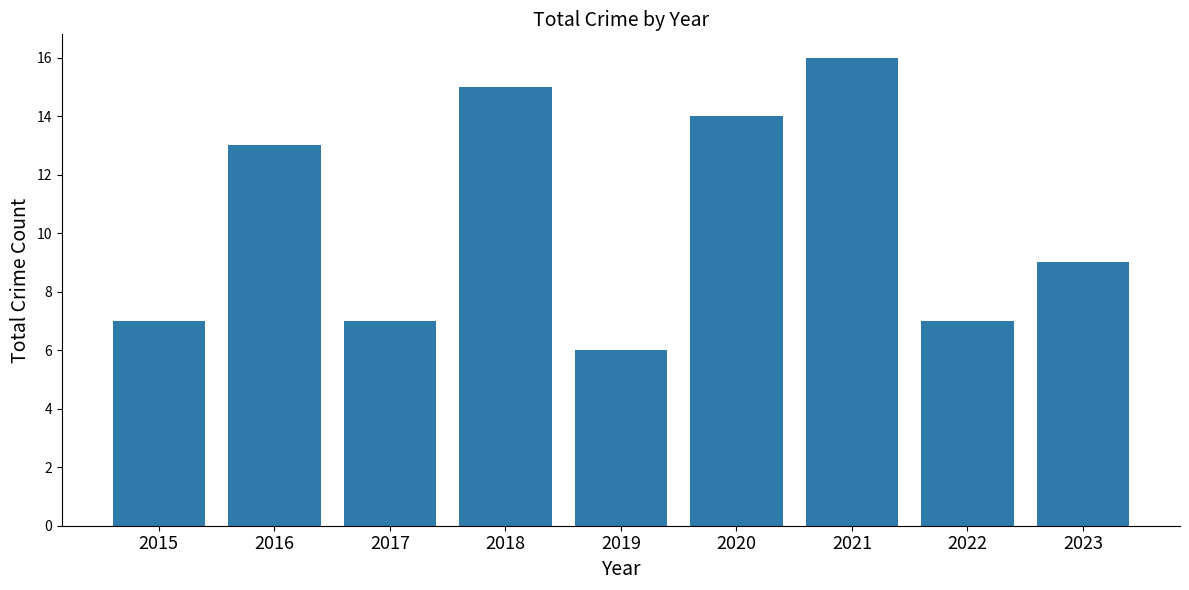

How many bars are there in total?

9